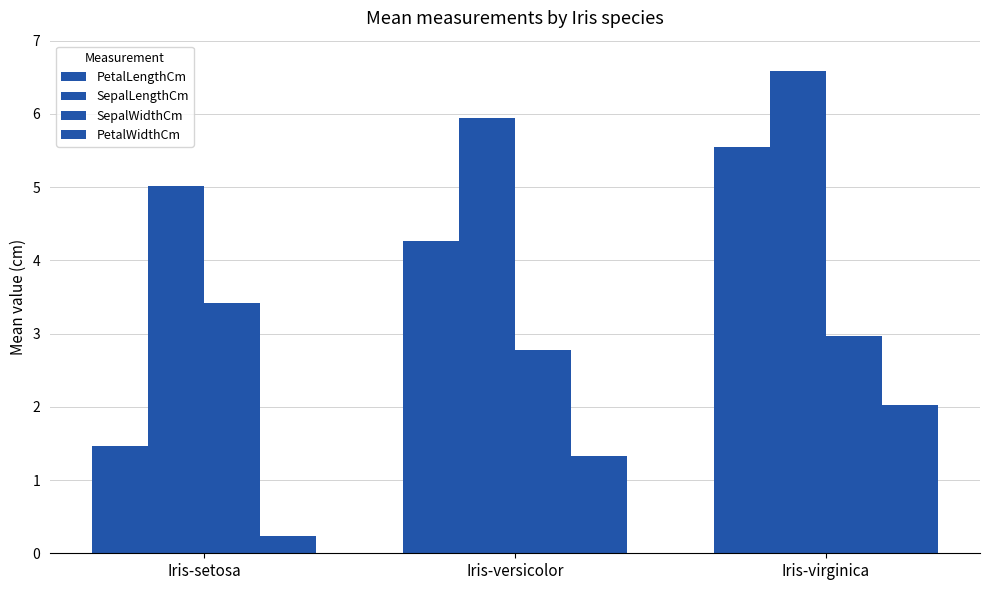

What is the label of the 2nd bar from the left?

Iris-versicolor